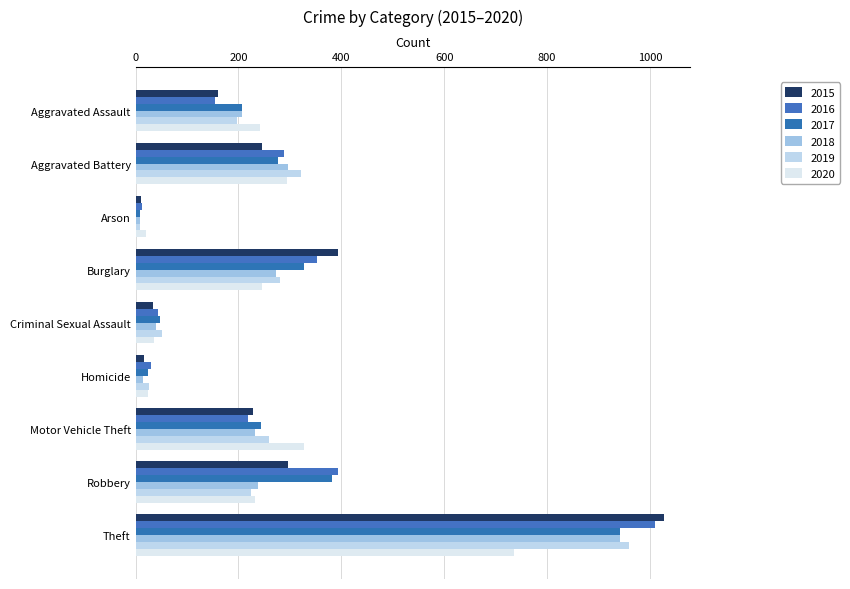

What is the total value across all series at Burglary?

1871